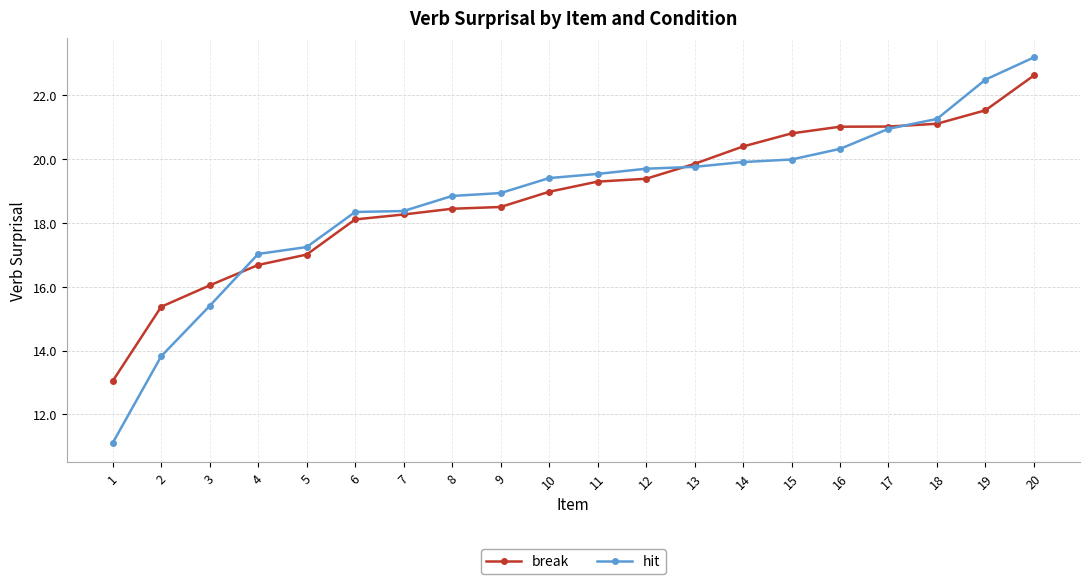

Does the chart display data point markers on the line(s)?

Yes